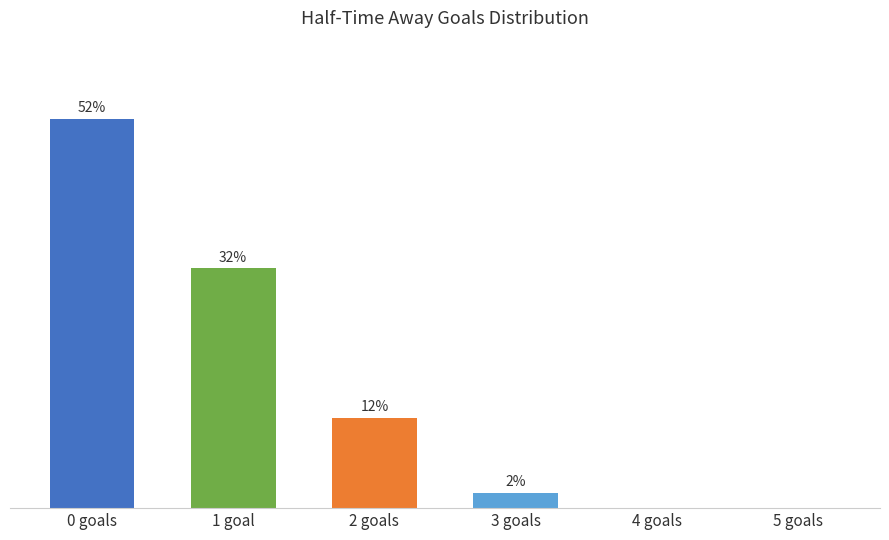

Where does the data first go above 12?

0 goals